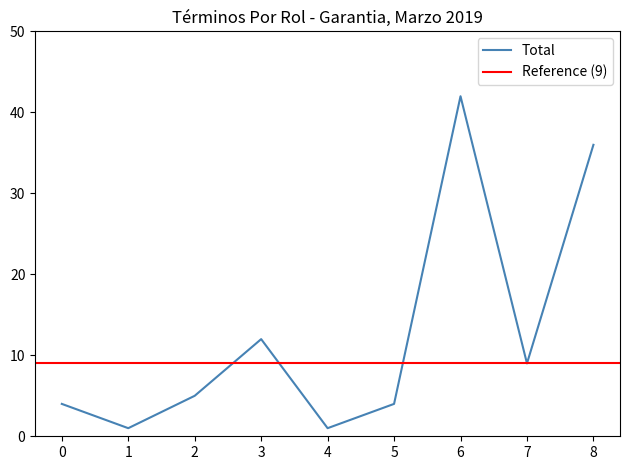

What is the average value?

13